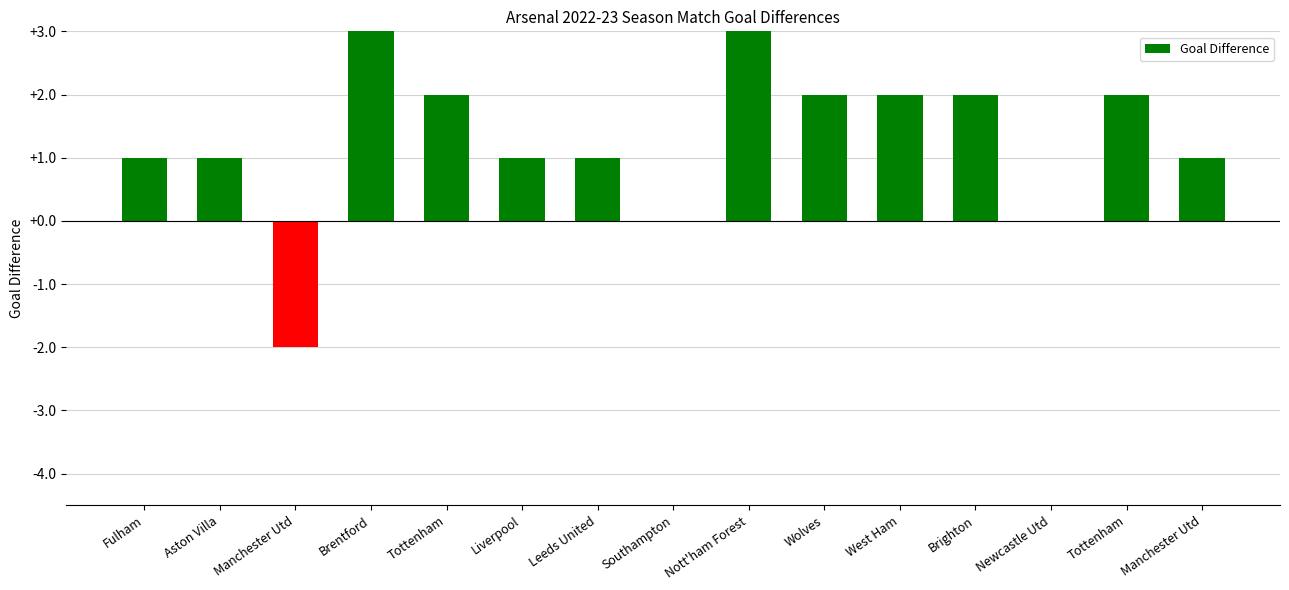

What is the change in value from Brentford to Newcastle Utd?

-3